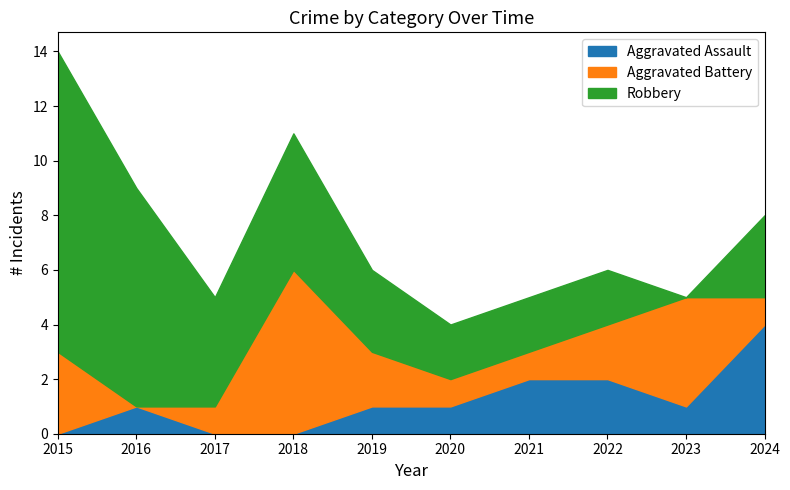

Which series has the largest range (max minus min)?

Robbery